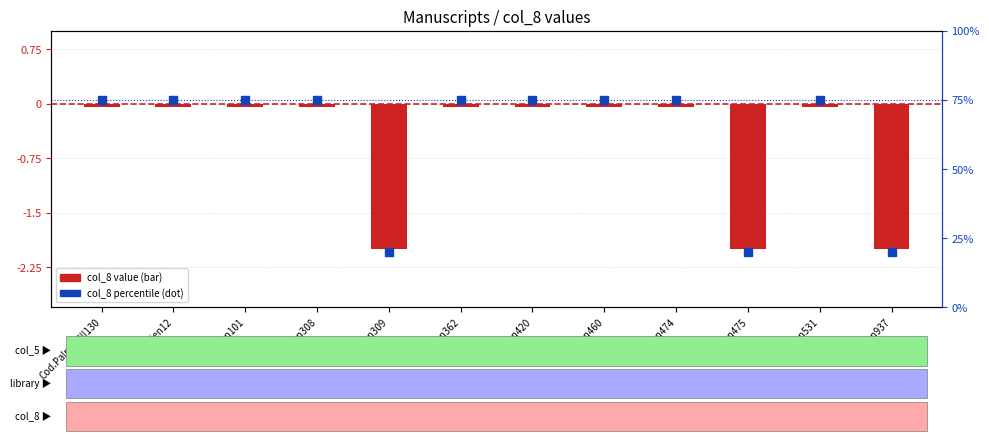

At which category is the sum across all series the highest?

Cod.Palmbl.III130